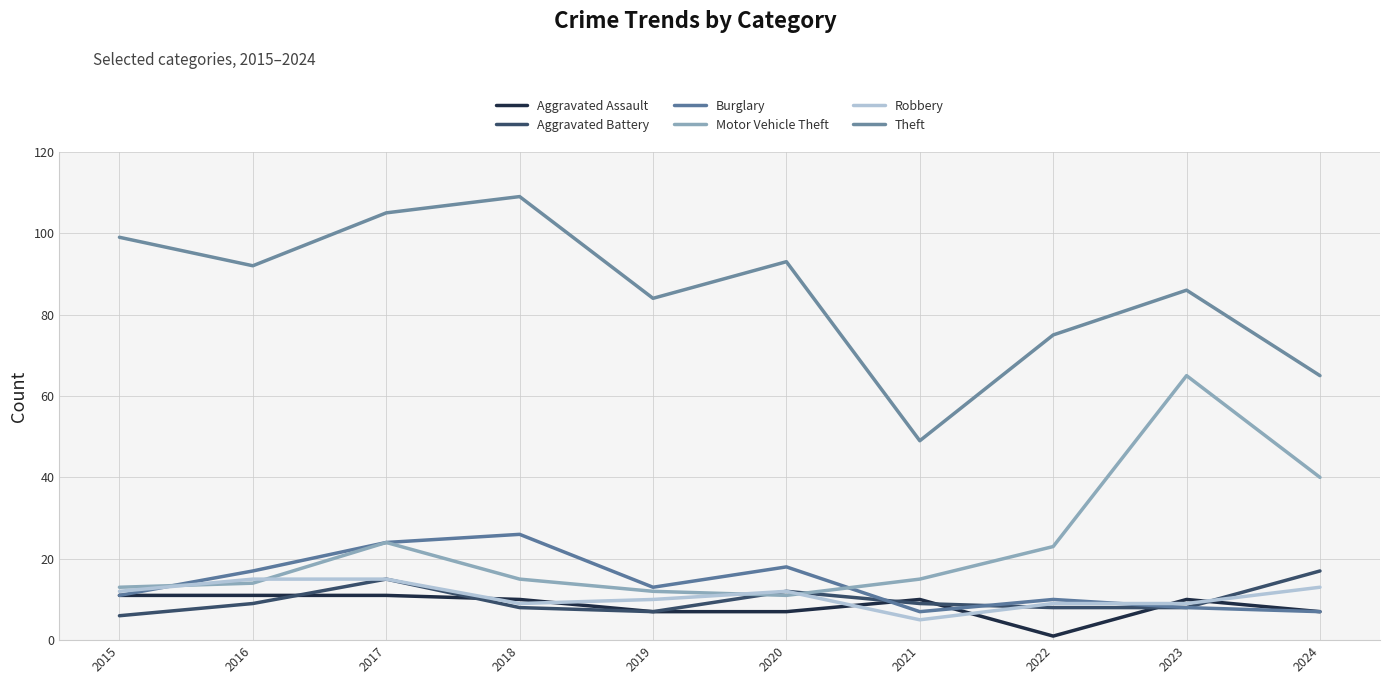

Is the value of Burglary at 2024 greater than the value of Robbery at 2021?

Yes